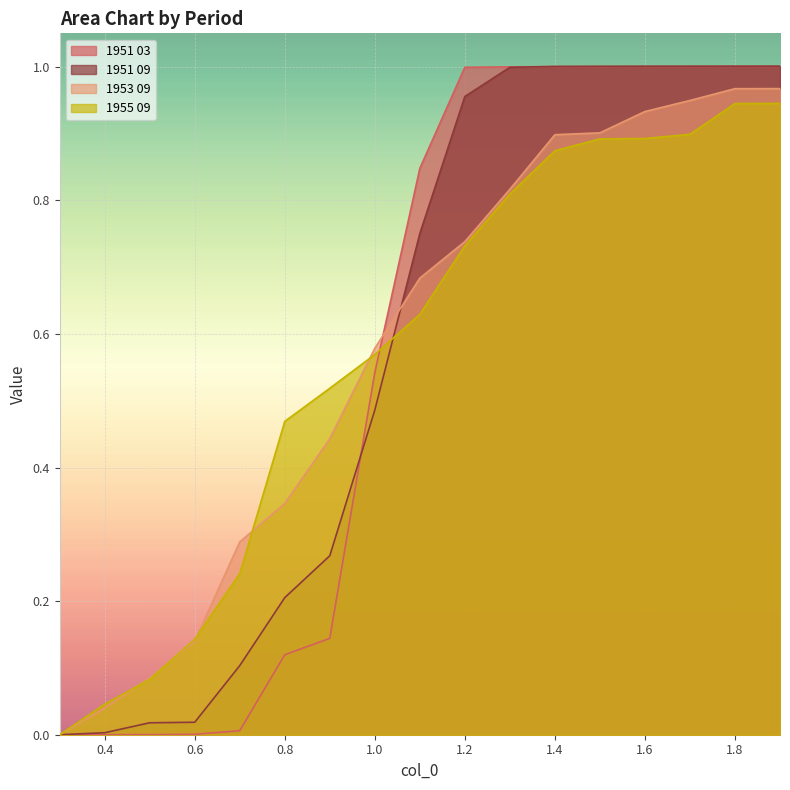

What are all the series names shown in the legend?

1951 03, 1951 09, 1953 09, 1955 09